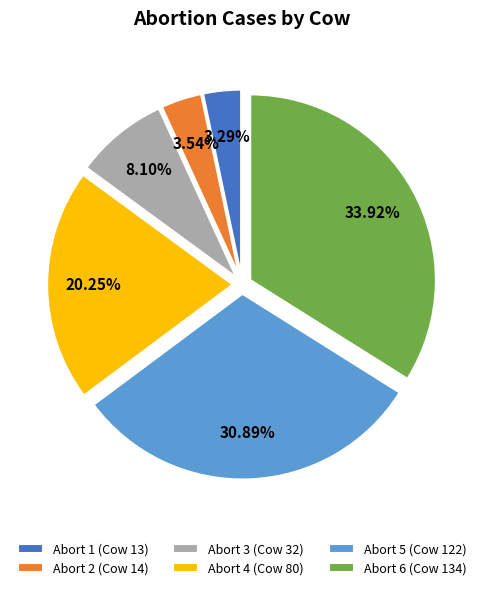

Does Abort 1 (Cow 13) represent more than half of the total?

No